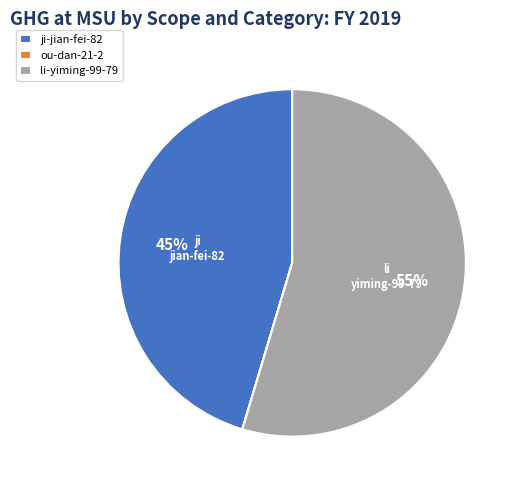

The li-yiming-99-79 slice represents 55% of the pie. True or false?

True